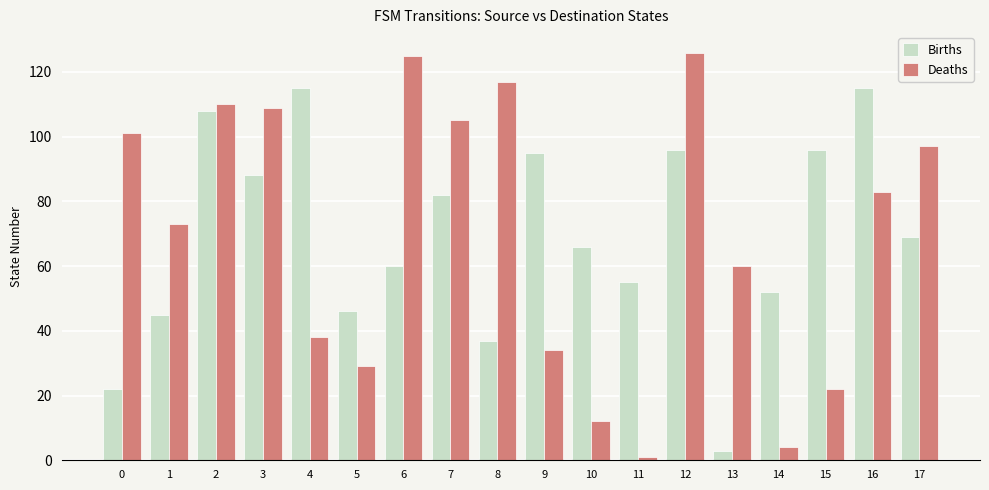

How many bars are there in total?

36